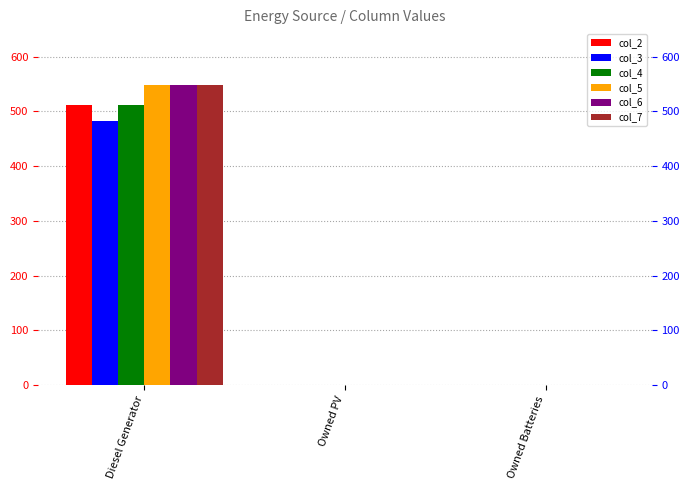

How many bars are there in total?

18